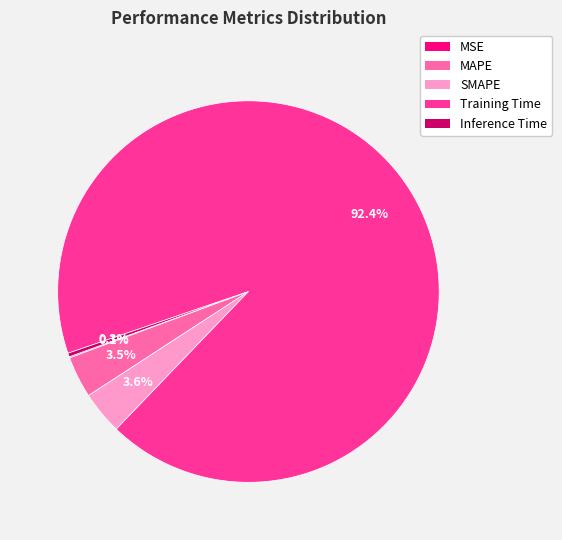

Which slice is the largest?

Training Time